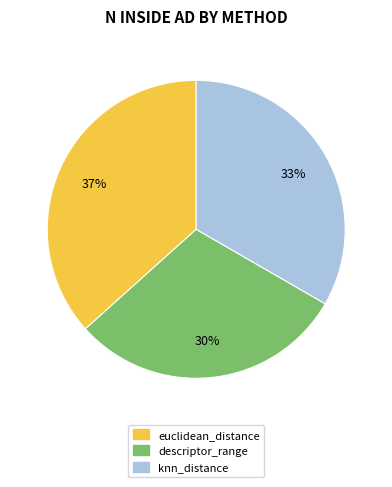

To the nearest percent, what portion does knn_distance represent?

33%